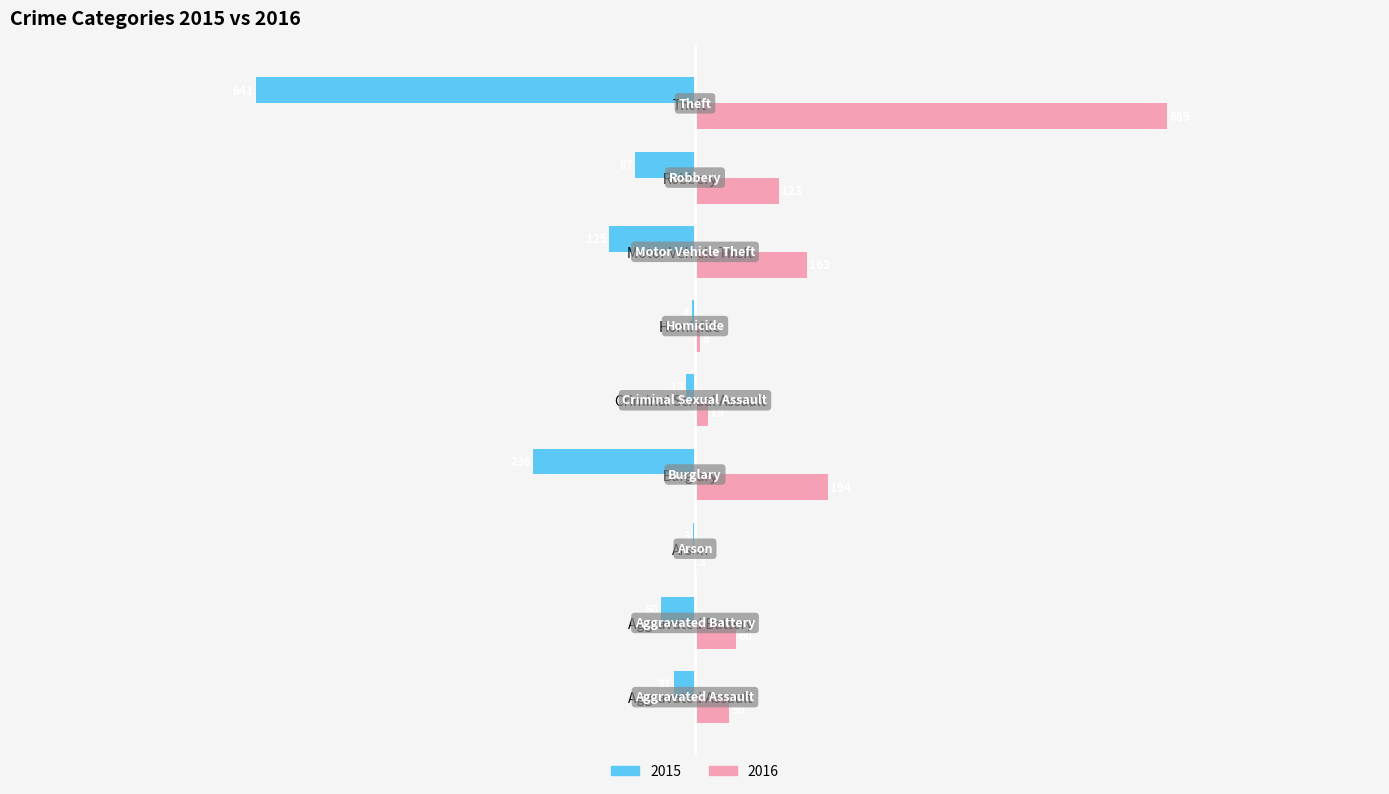

True or false: 2016 has a value of 192 at Robbery.

False